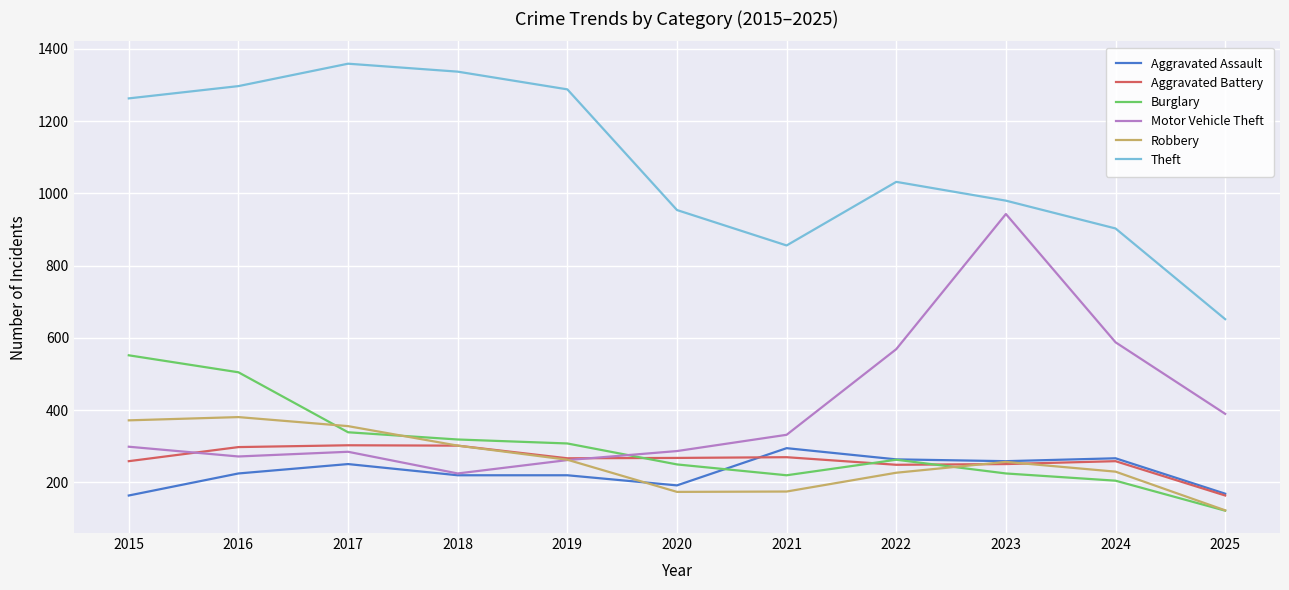

What are all the series names shown in the legend?

Aggravated Assault, Aggravated Battery, Burglary, Motor Vehicle Theft, Robbery, Theft